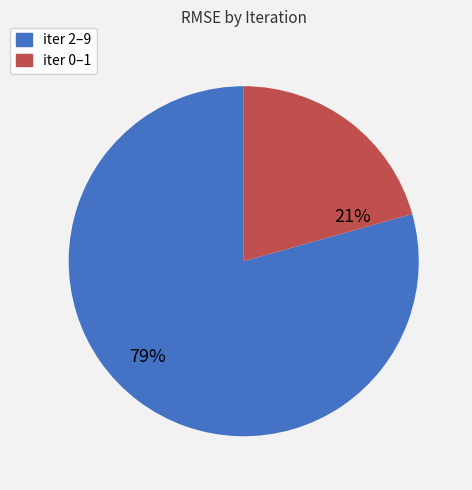

To the nearest percent, what percentage of the pie is iter 2–9?

79%